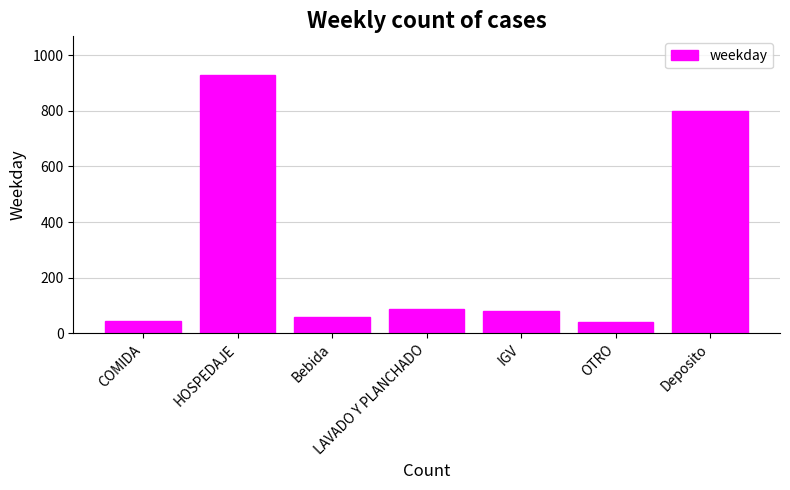

What is the average value?

291.0